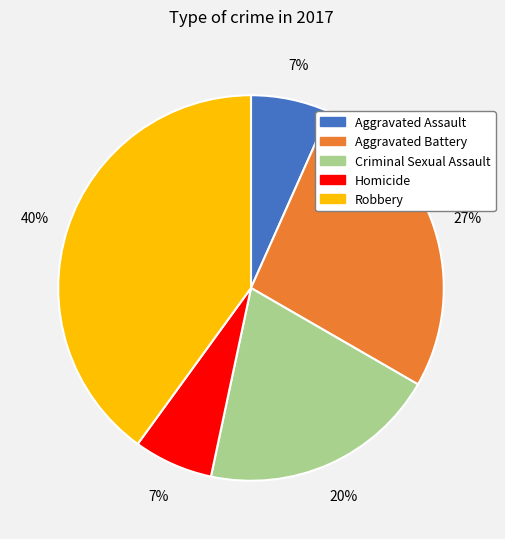

Is it true that Aggravated Battery is 13% of the pie?

False